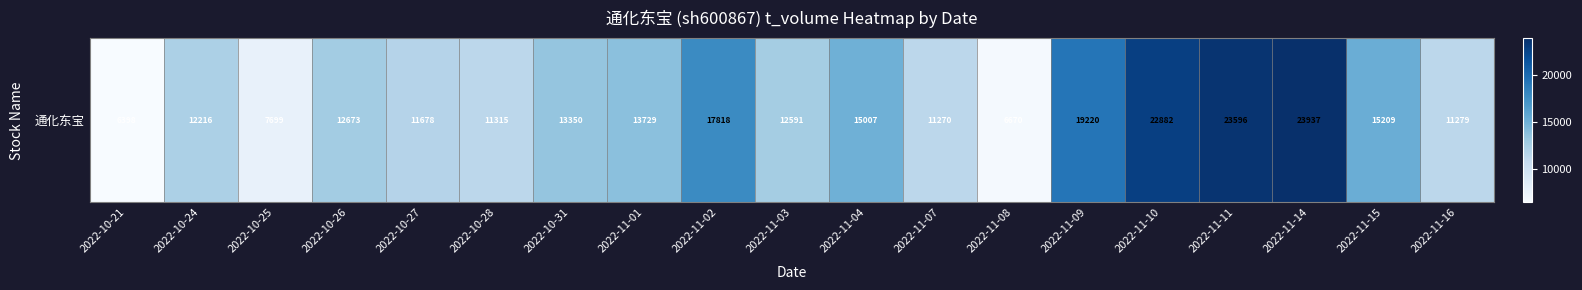

Which category has the highest value across all series?

2022-11-14